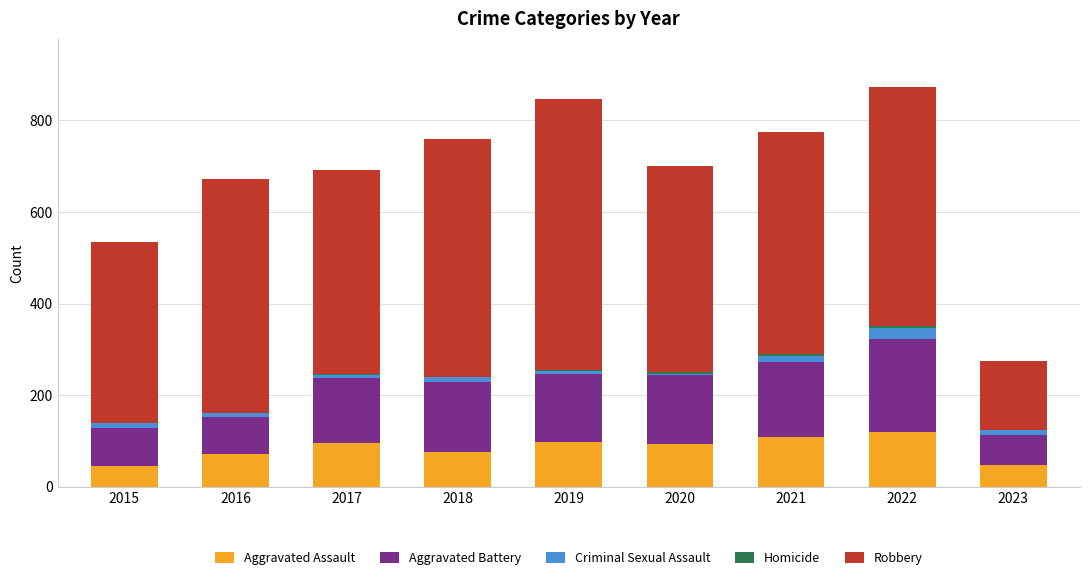

What is the maximum value for Aggravated Assault?

121